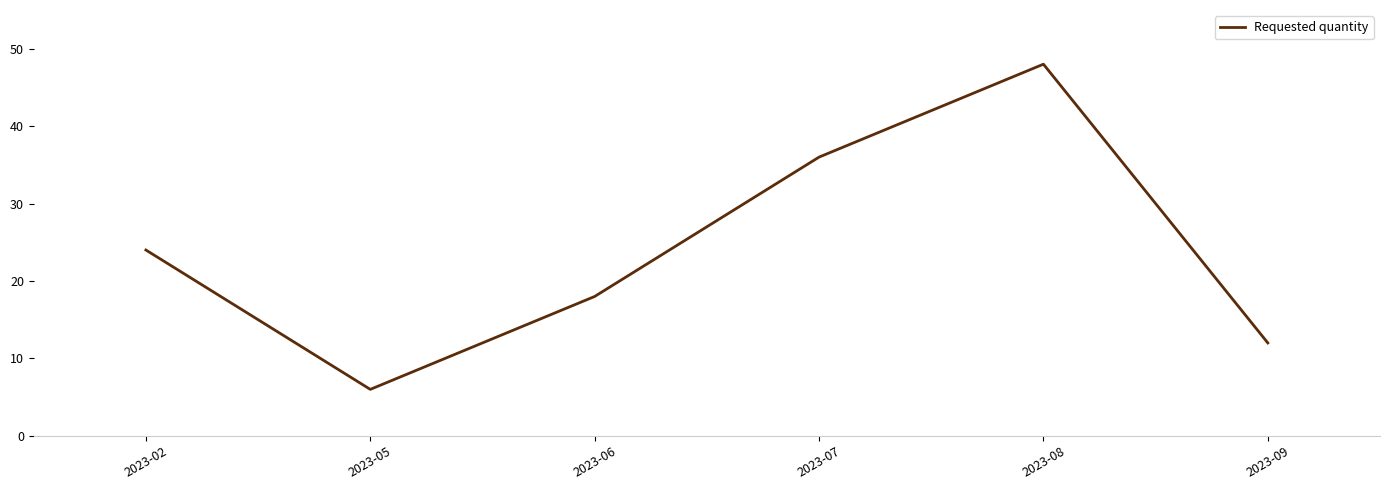

What is the maximum value shown in the chart?

48